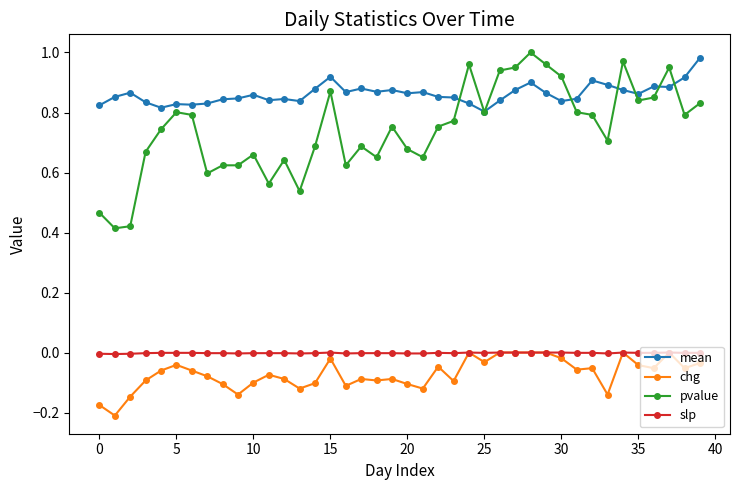

Which series has the largest total across all categories?

mean